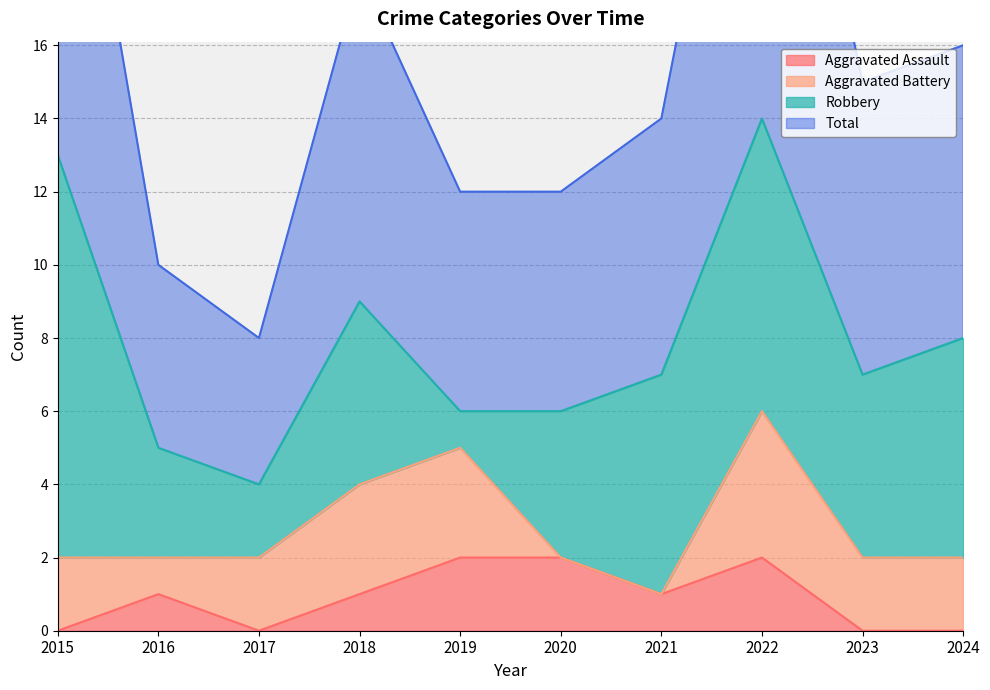

True or false: Total and Aggravated Assault cross at least once.

False